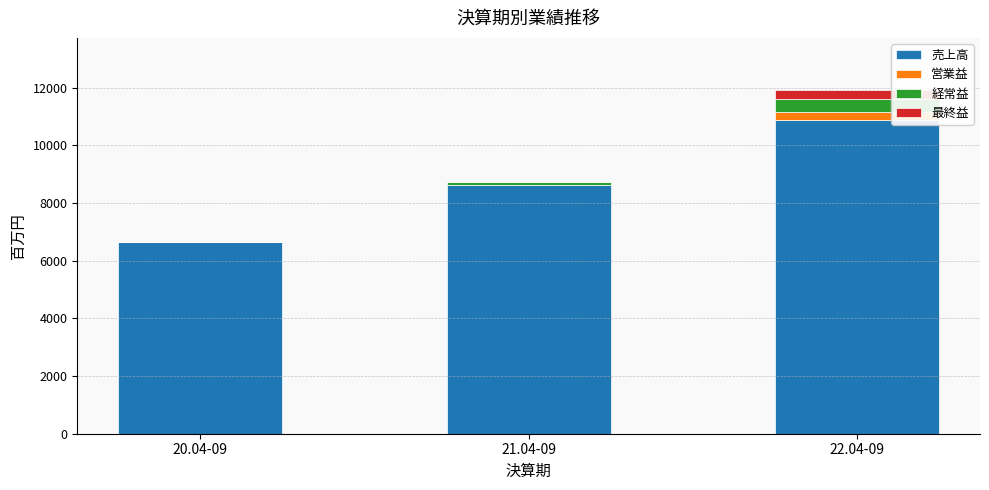

At which label is 売上高 closest to 8777?

21.04-09